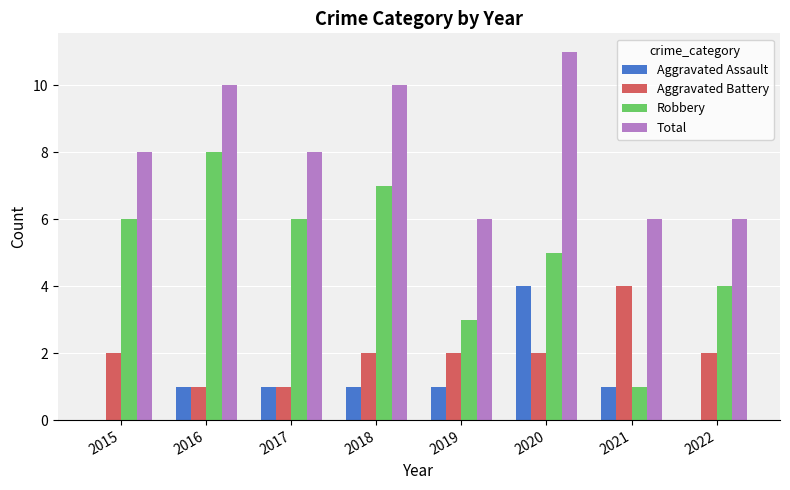

Is it true that Total equals 8 at 2017?

True